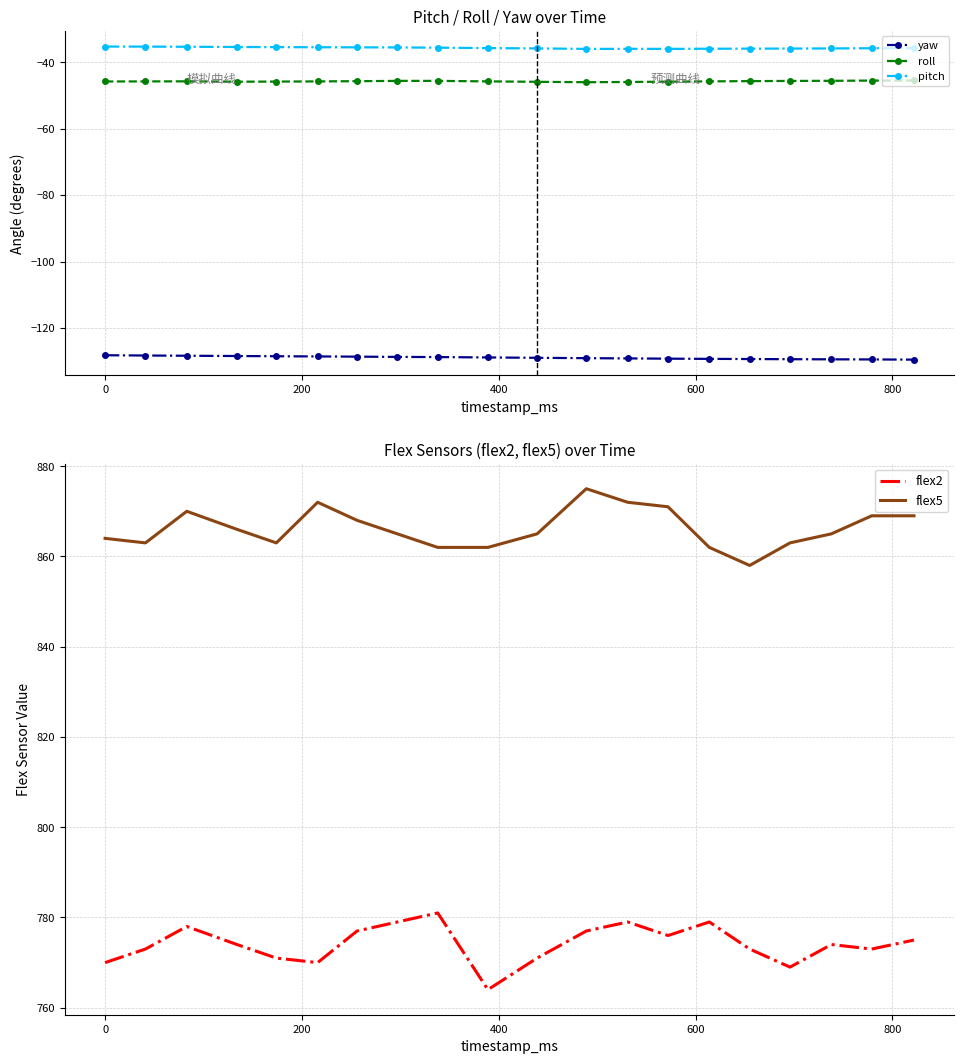

True or false: yaw and pitch cross at least once.

False